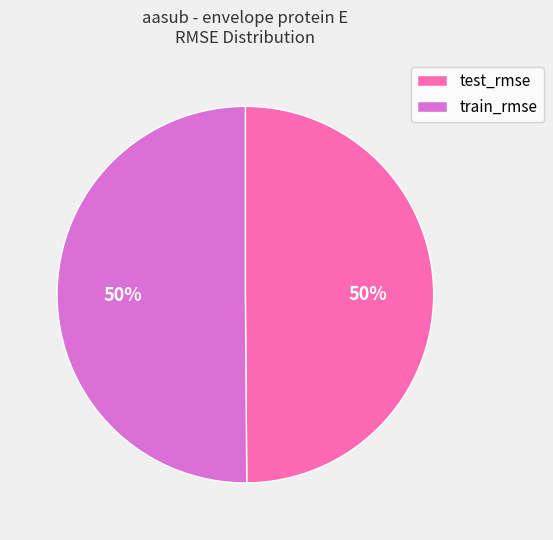

Is it true that train_rmse is 50% of the pie?

True